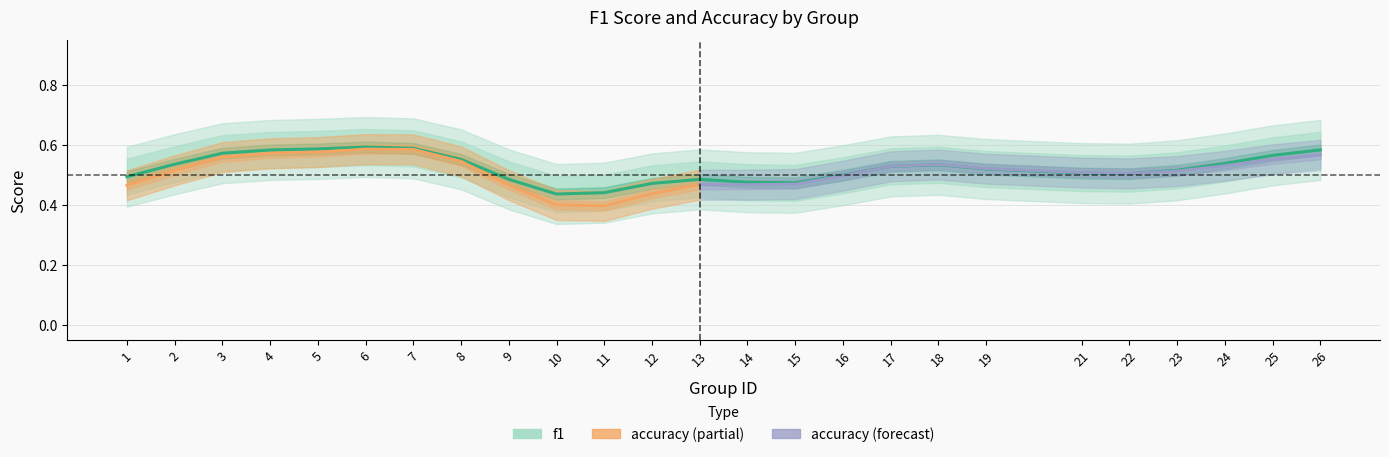

Where is accuracy nearest to the value 0?

10